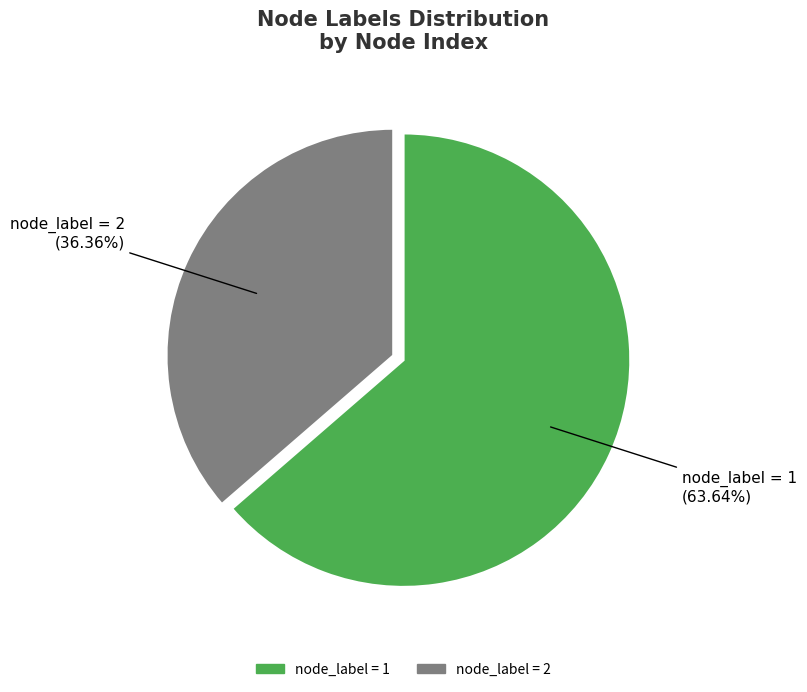

Is there a majority slice in this chart?

Yes